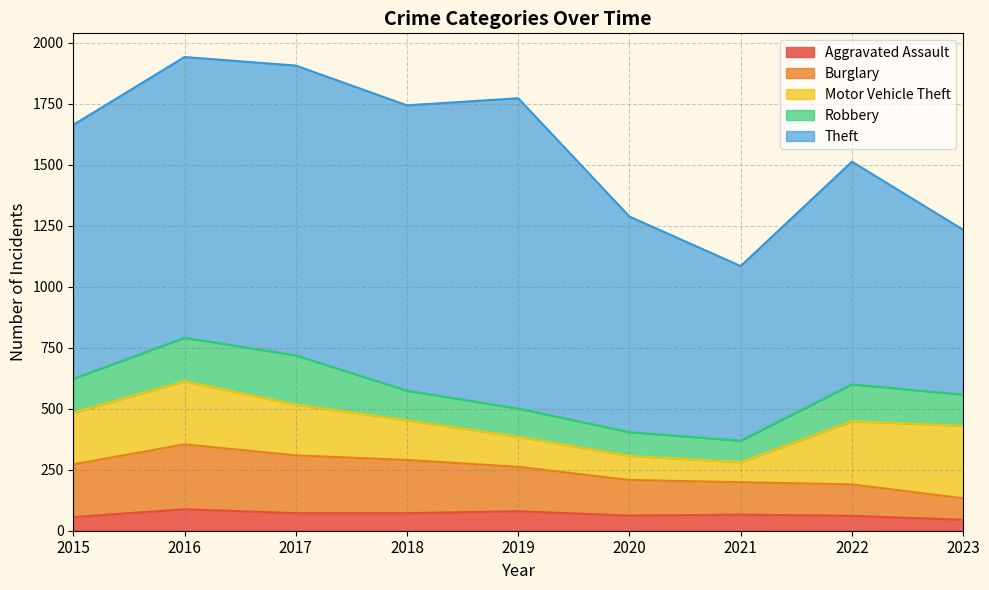

What is the average value of the Burglary series?

179